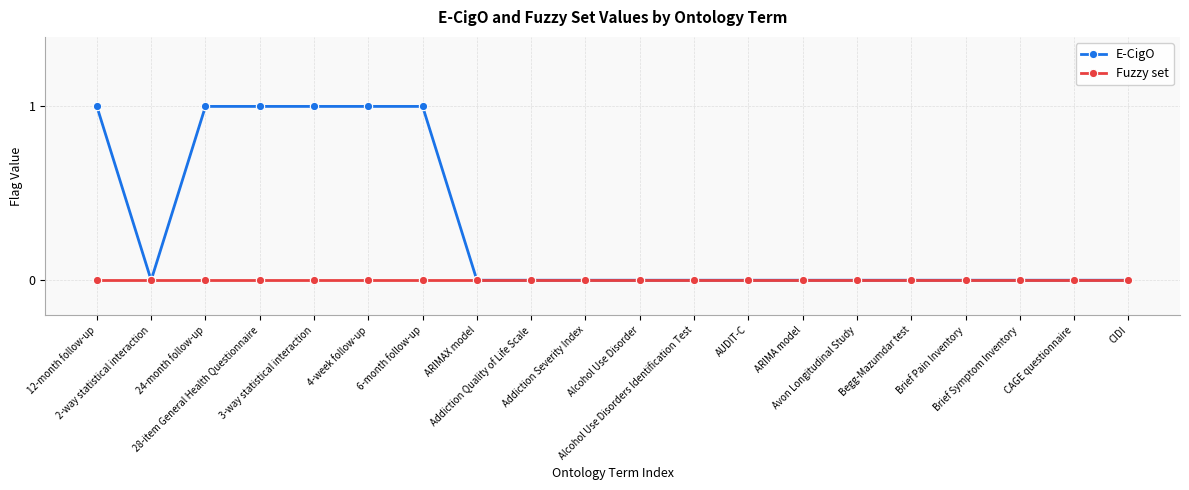

Rank the series by their average value, from lowest to highest.

Fuzzy set, E-CigO